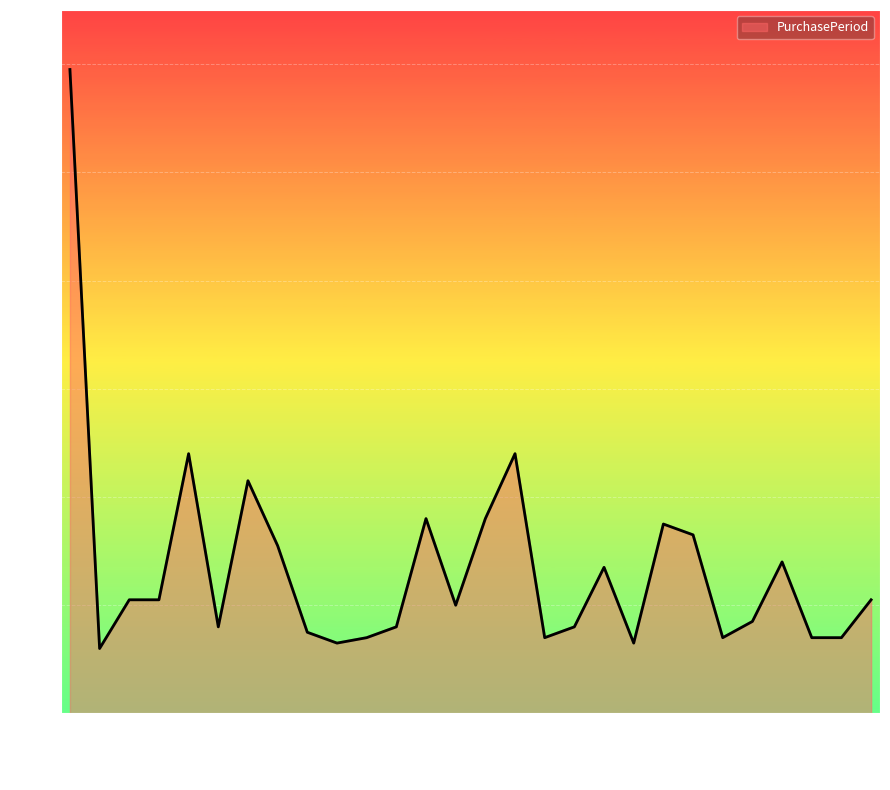

What is the smallest value displayed?

12